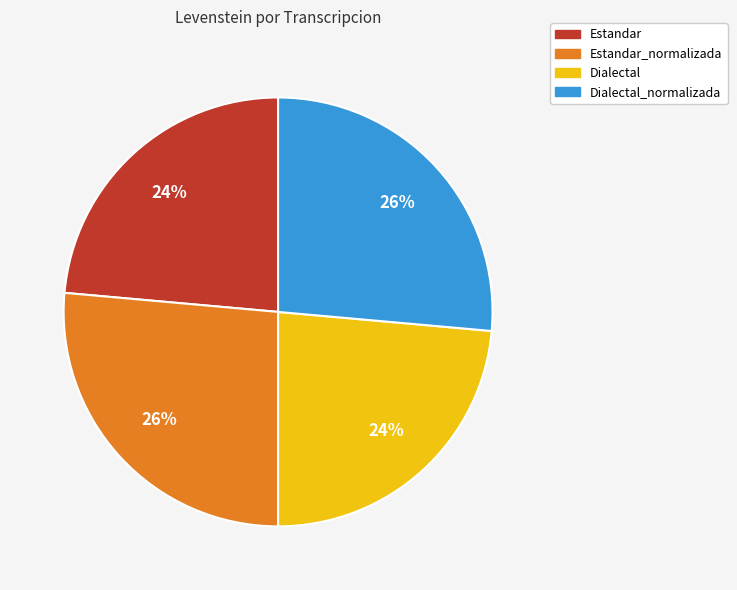

Is there any slice that represents more than half of the pie?

No